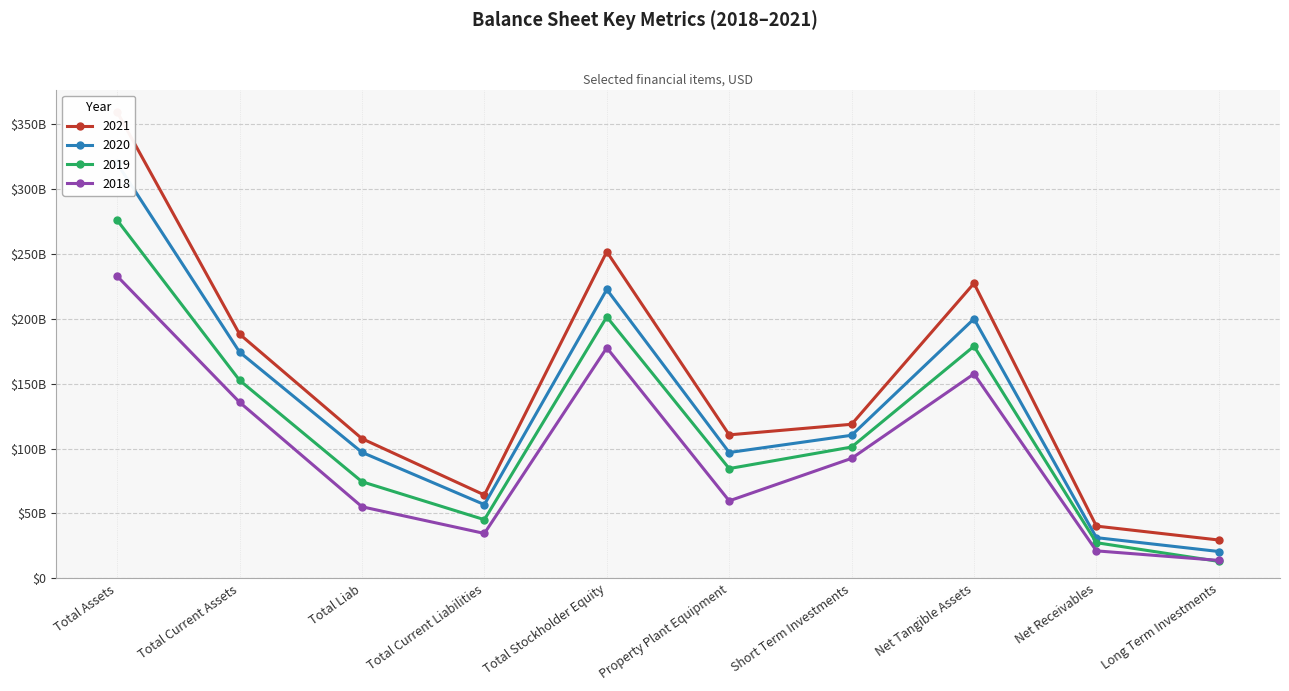

Which series has the largest range (max minus min)?

2021